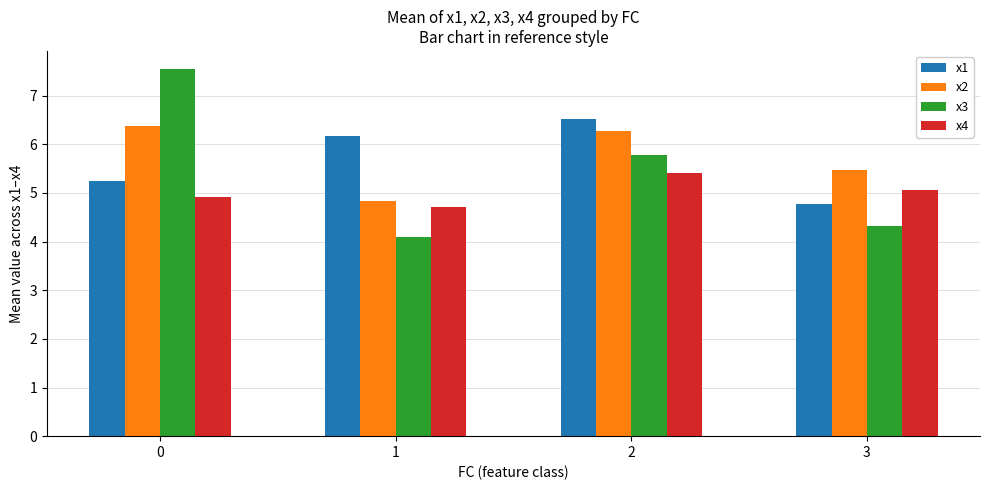

Where is x3 nearest to the value 5?

3